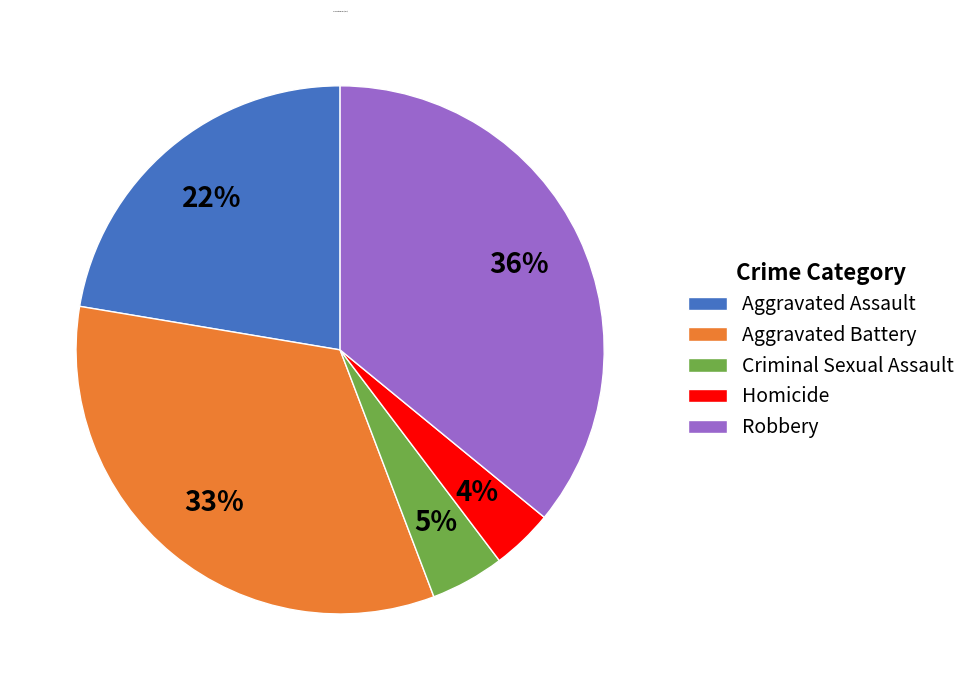

To the nearest percent, what portion does Criminal Sexual Assault represent?

5%